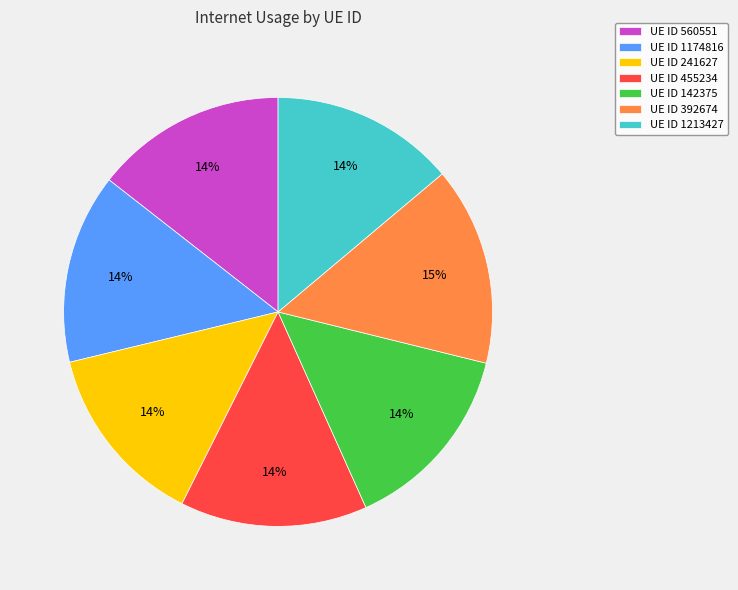

Is the sum of UE ID 455234 and UE ID 560551 greater than half?

No